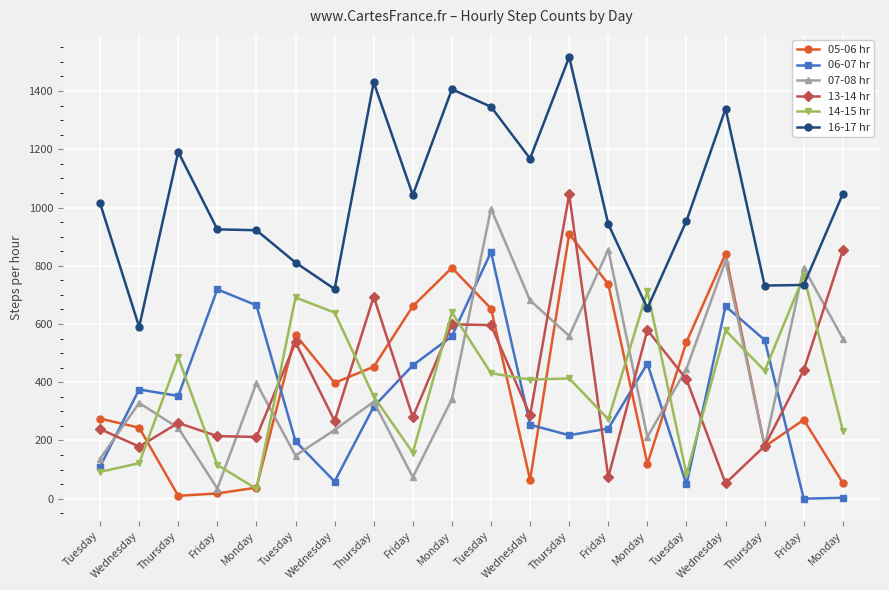

Count the number of categories in the chart.

20